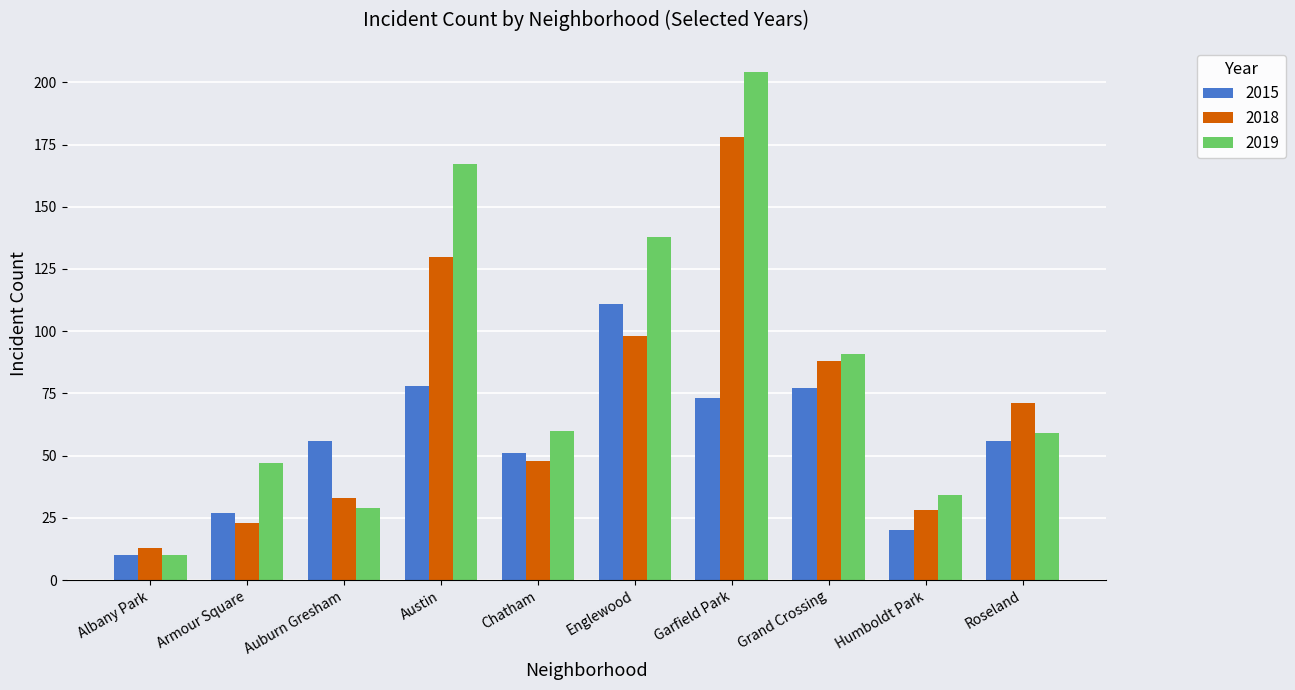

Rank the series by their maximum value, from lowest to highest.

2015, 2018, 2019